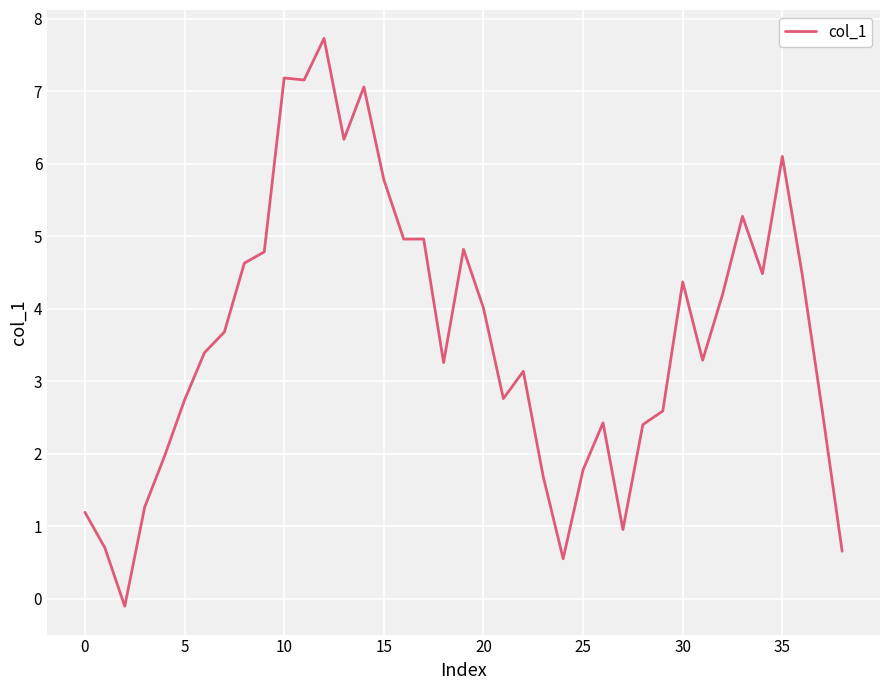

What is the difference between the maximum and minimum values?

7.8